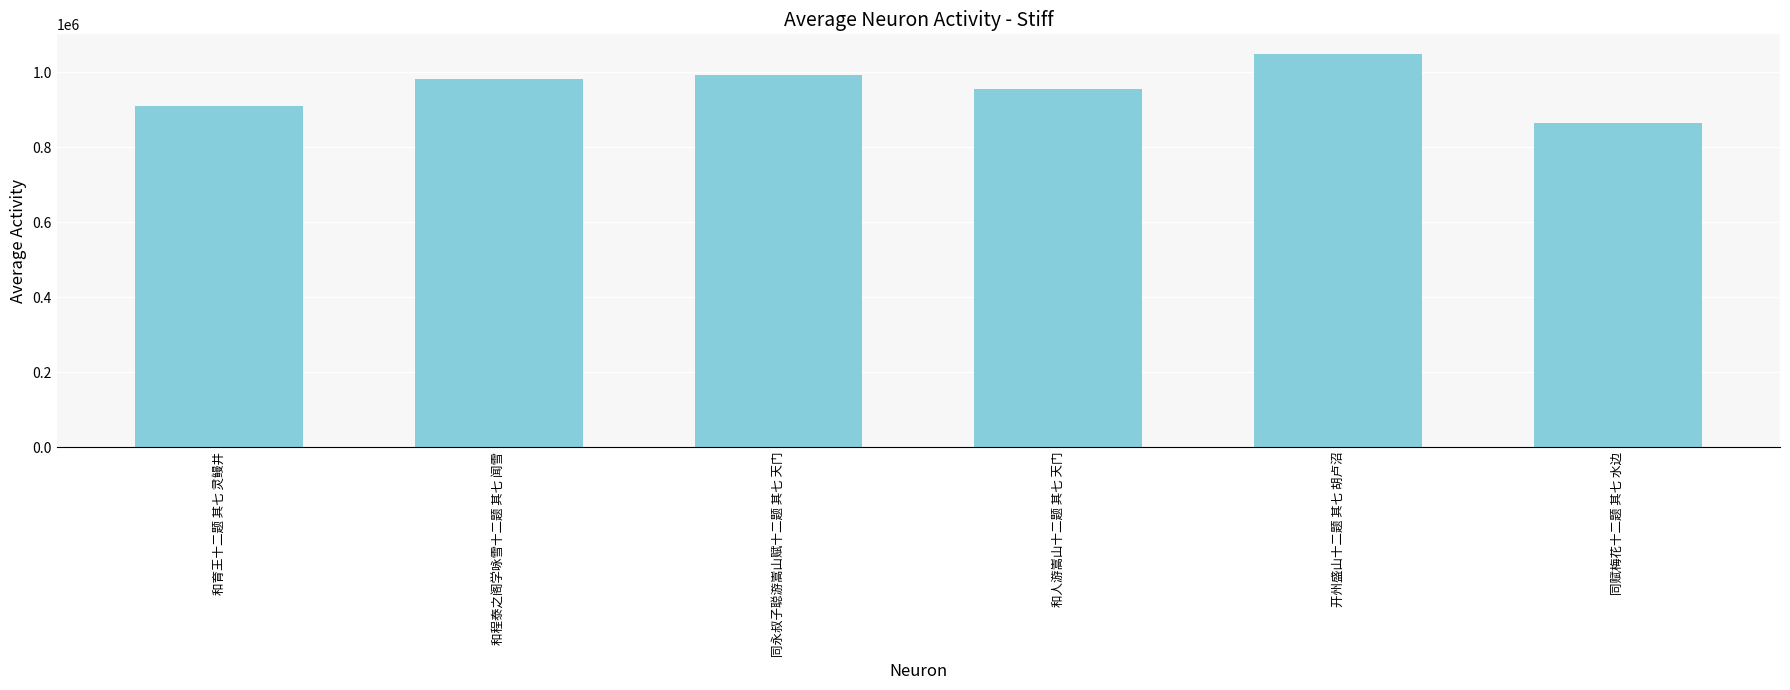

What is the sum of the values at 同永叔子聪游嵩山赋十二题 其七 天门 and 和程泰之阁学咏雪十二题 其七 闻雪?

1975515